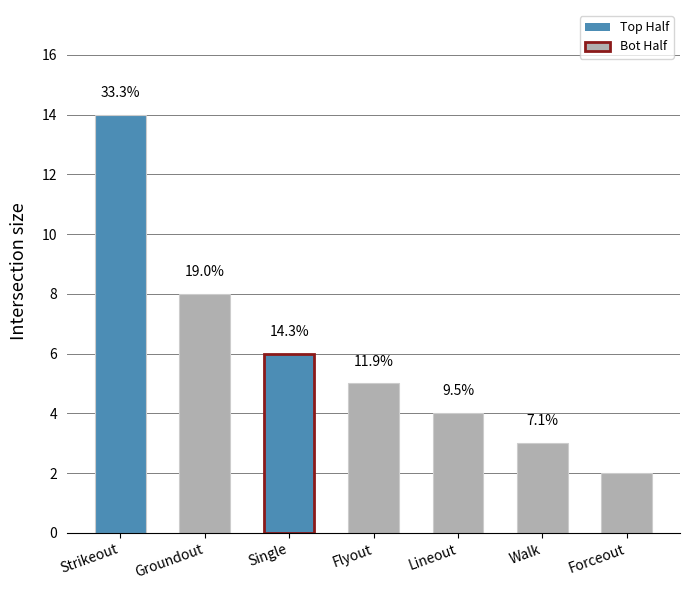

The value at Forceout is 2. True or false?

True